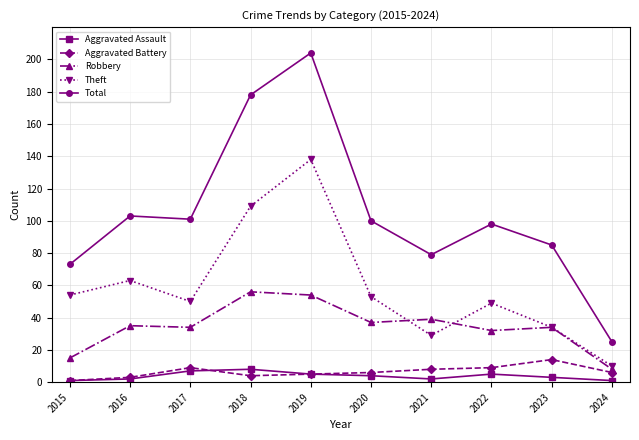

Which series has the widest spread of values?

Total